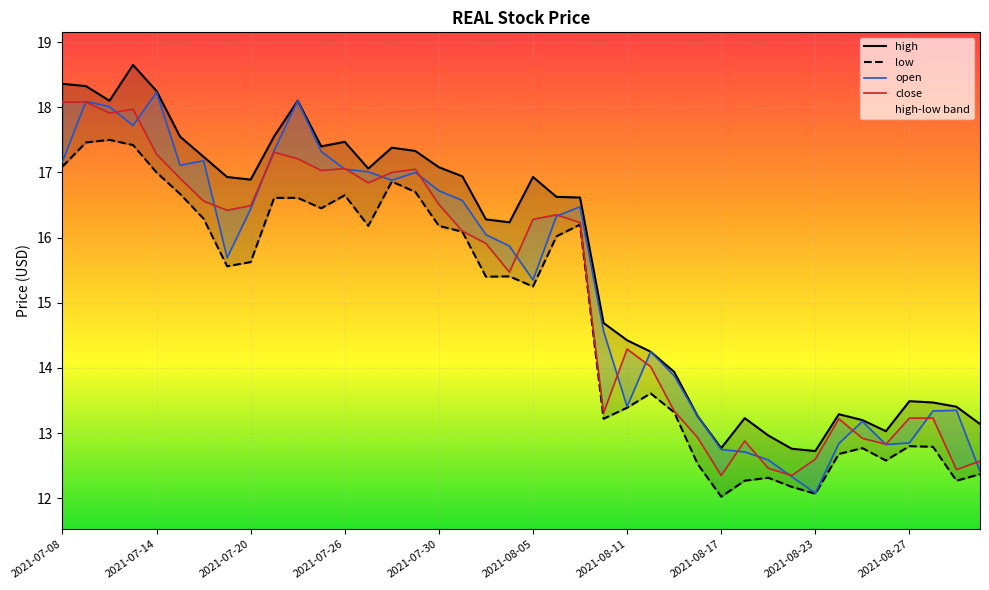

What is the lowest value of the low series?

12.0